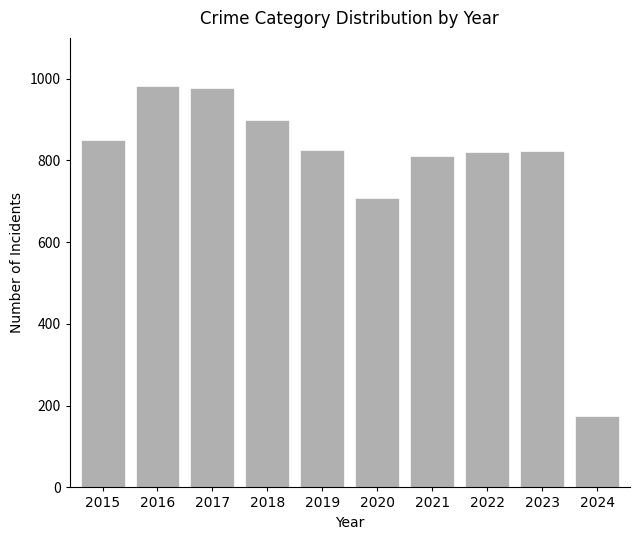

What is the difference between the values at 2018 and 2023?

75